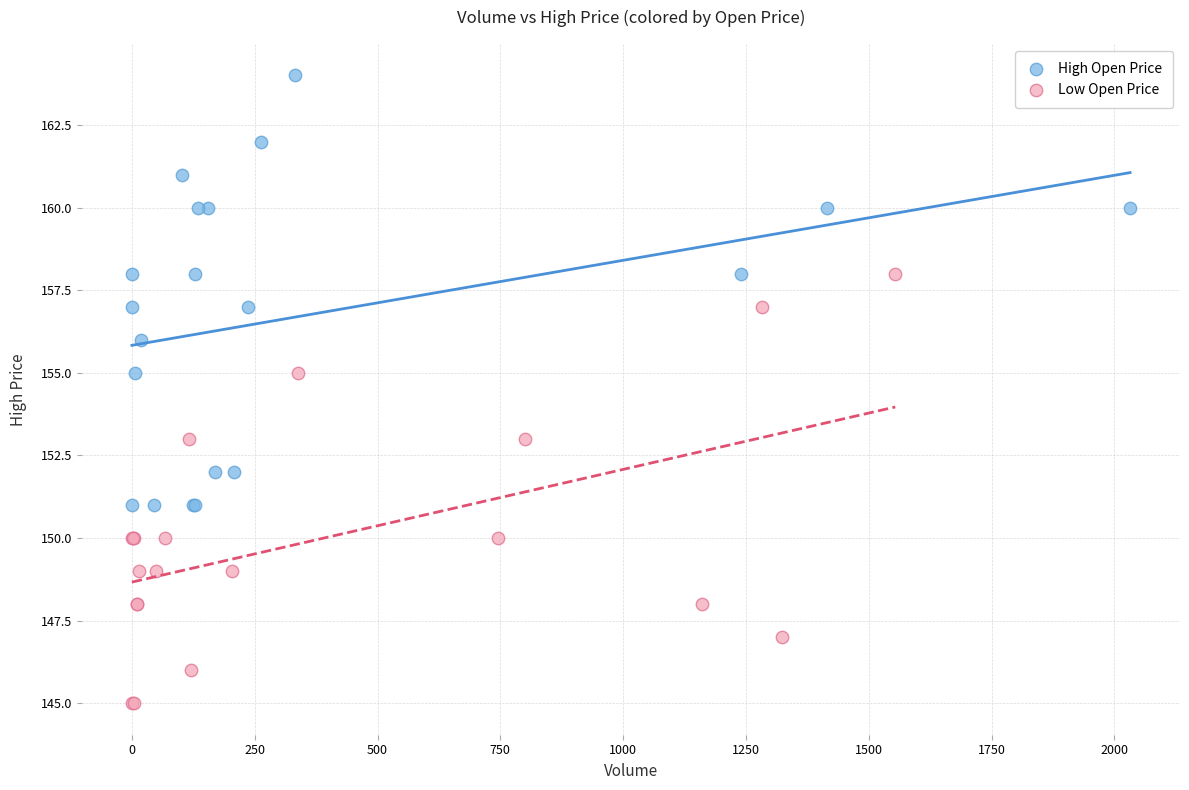

Which series contains the highest Y value?

High Open Price